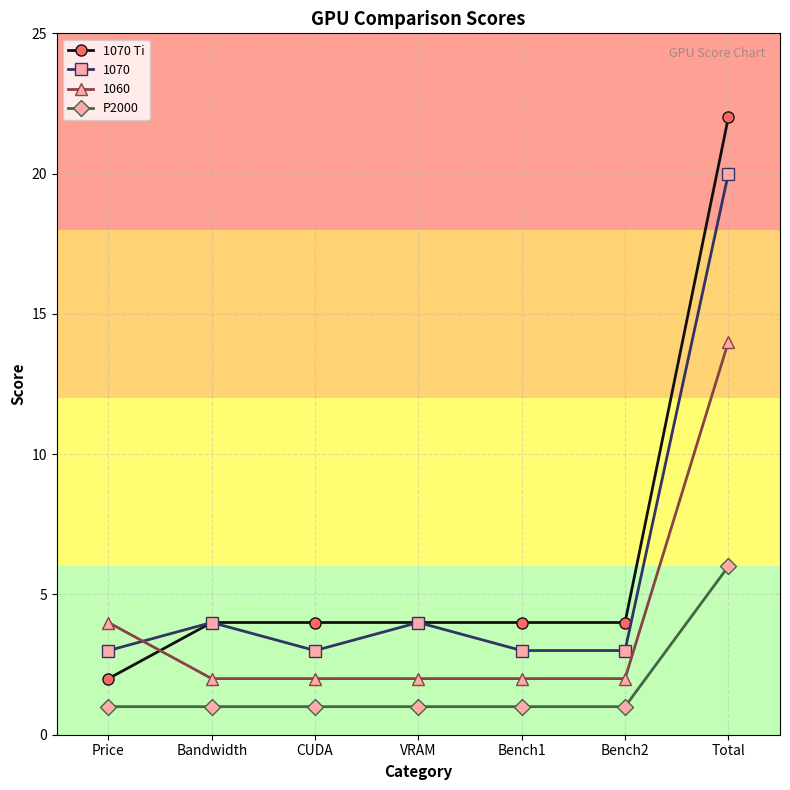

What is the difference between the highest and lowest values at Bench1?

3